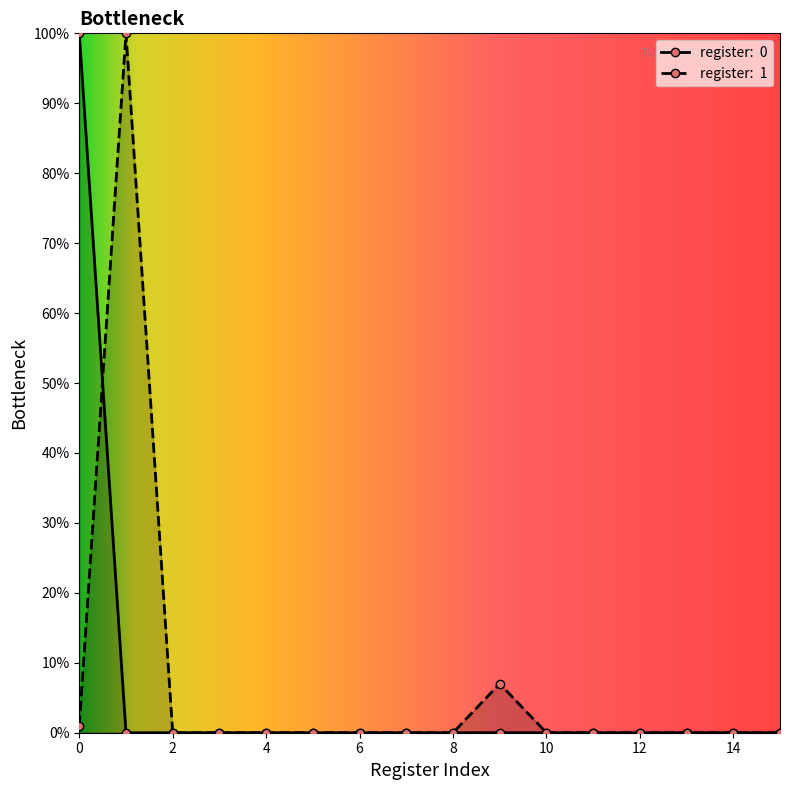

After their last crossing, which series has the higher values: register:  0 or register:  1?

register:  1